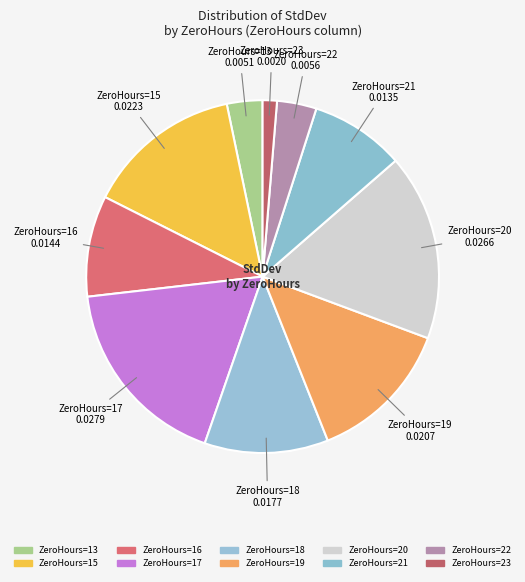

How many segments does this pie chart have?

10